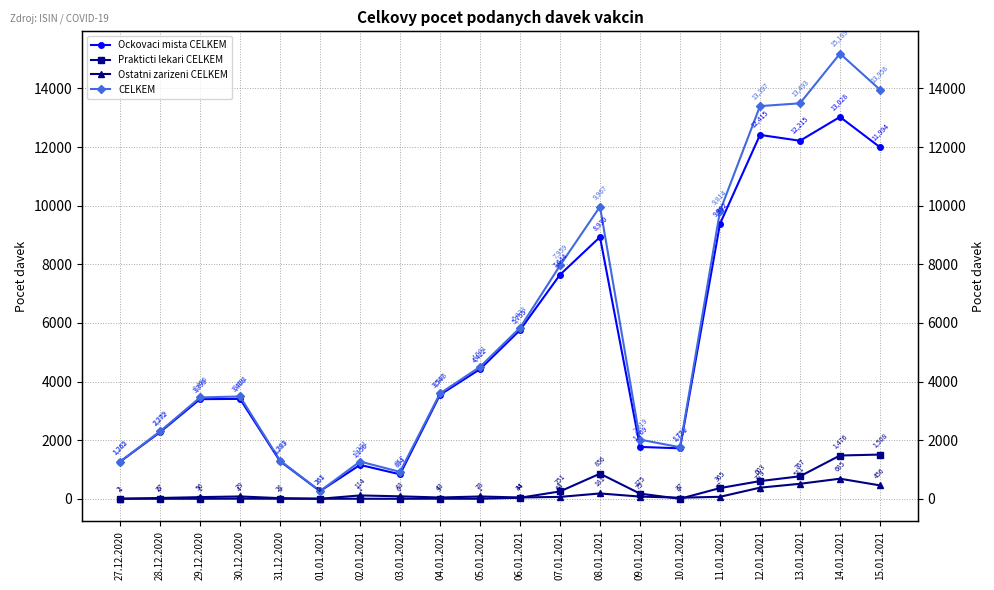

What is the highest value of the CELKEM series?

15189